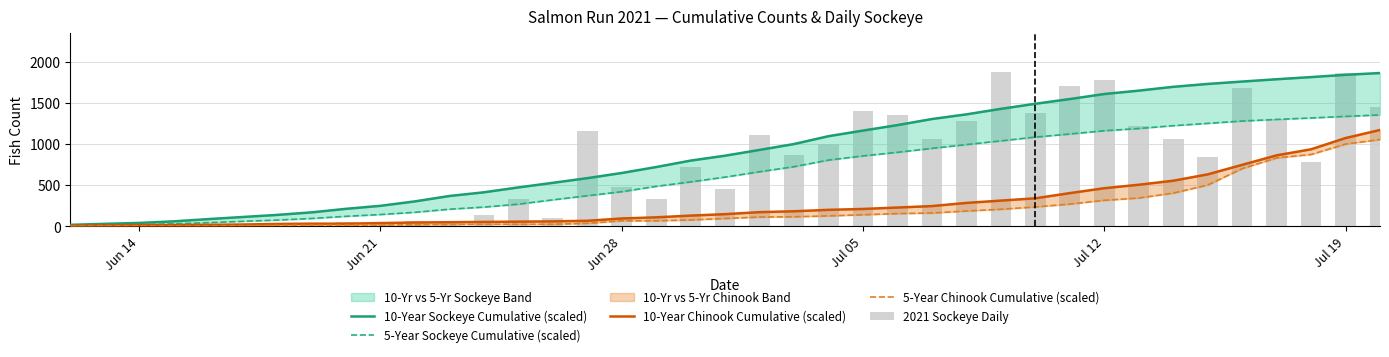

Does the chart contain any negative values?

No